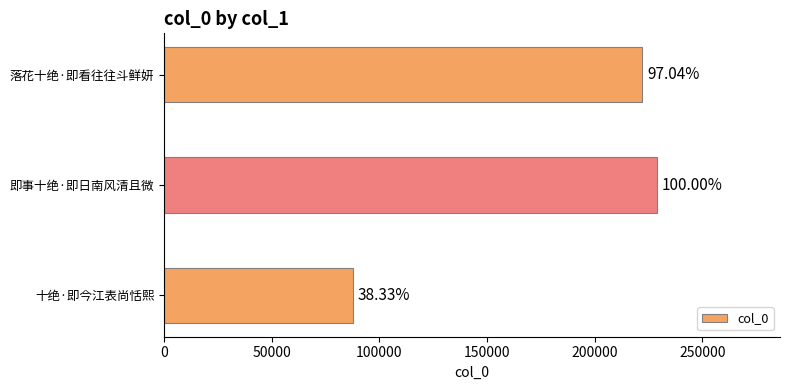

How many bars are there in total?

3